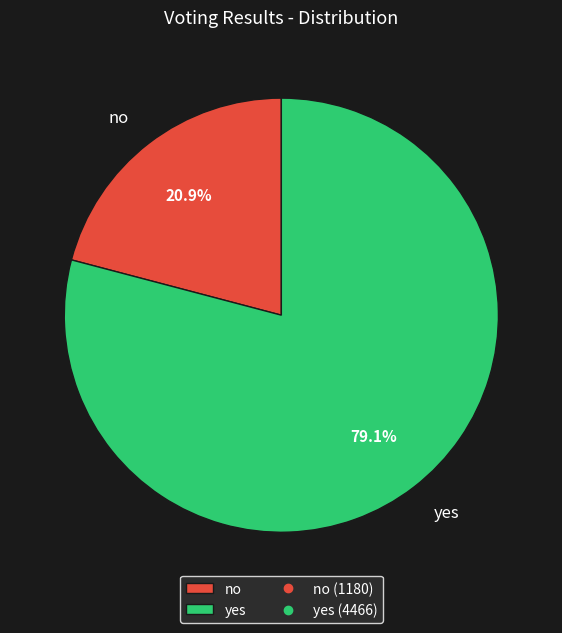

What percentage is the yes slice, to the nearest percent?

79%